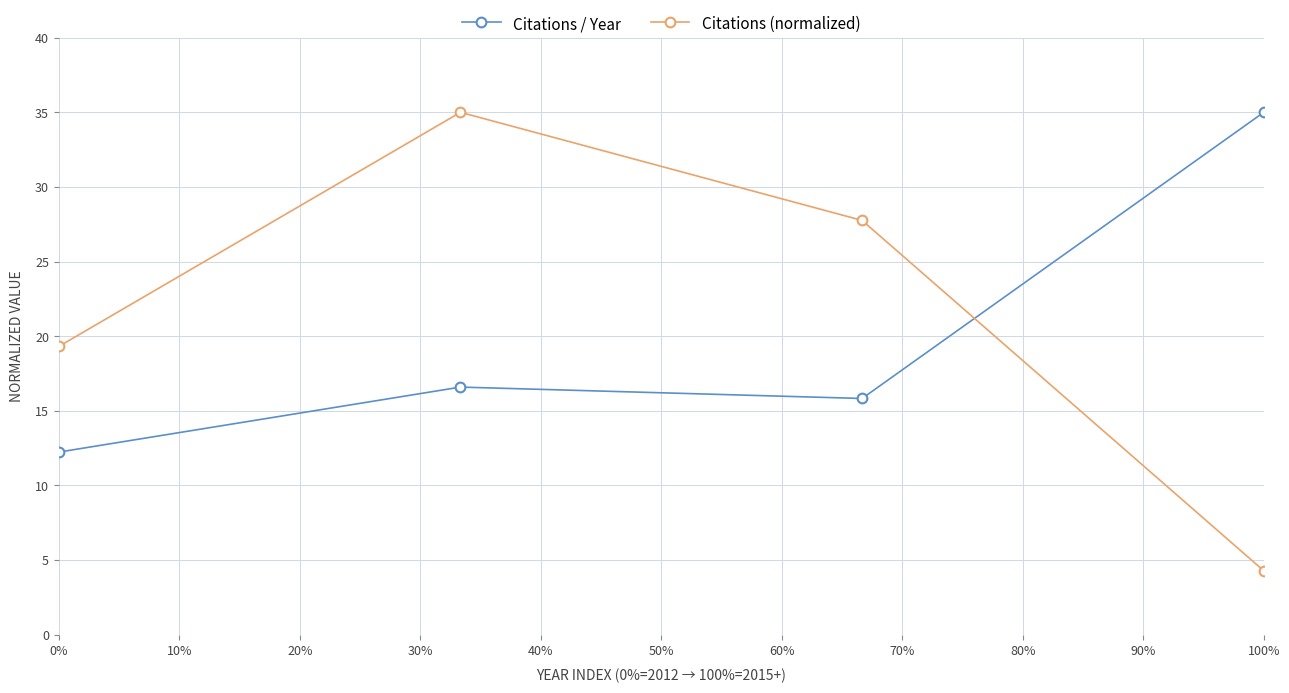

List the series in order of their overall mean, lowest first.

Citations / Year, Citations (normalized)